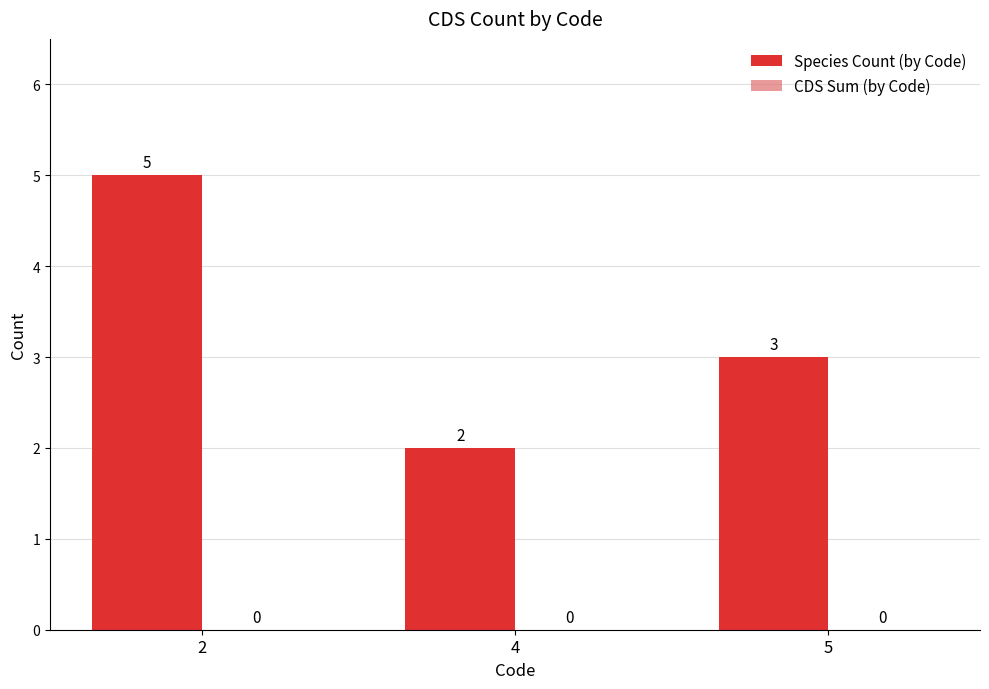

True or false: the data shows 2 at 2.

False